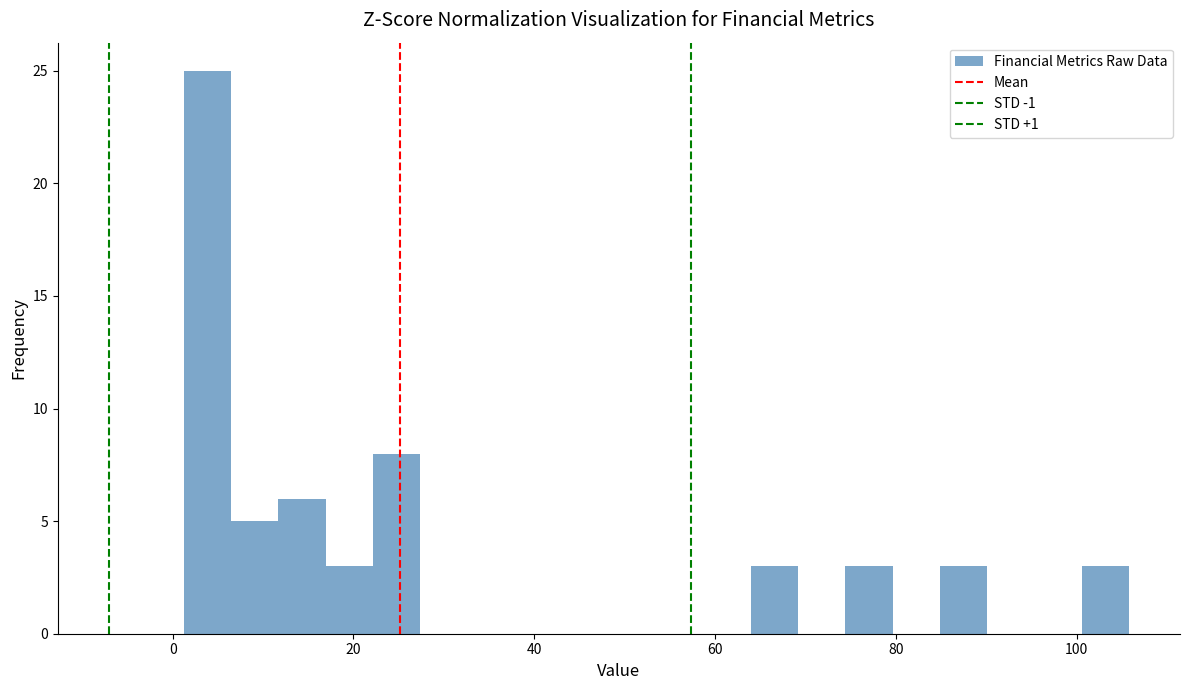

Read against the x-axis, roughly where is the centre of the tallest bar?

4